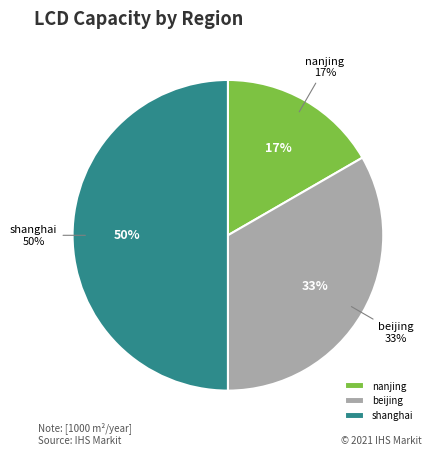

The shanghai slice represents 55% of the pie. True or false?

False